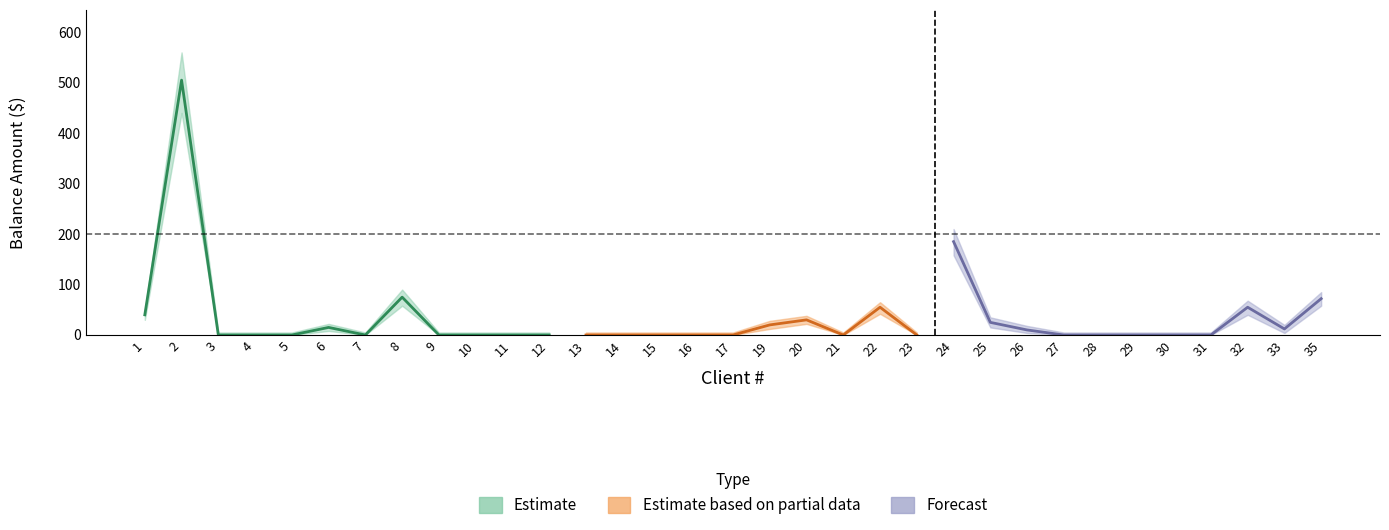

At which category is the sum across all series the highest?

2